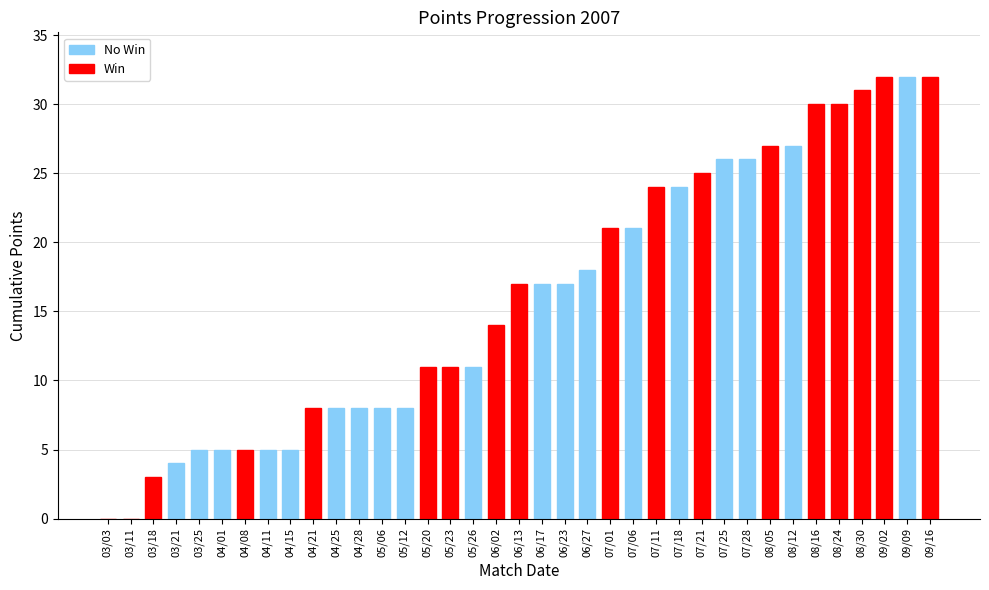

Which series changed the most between 05/12 and 06/02?

points